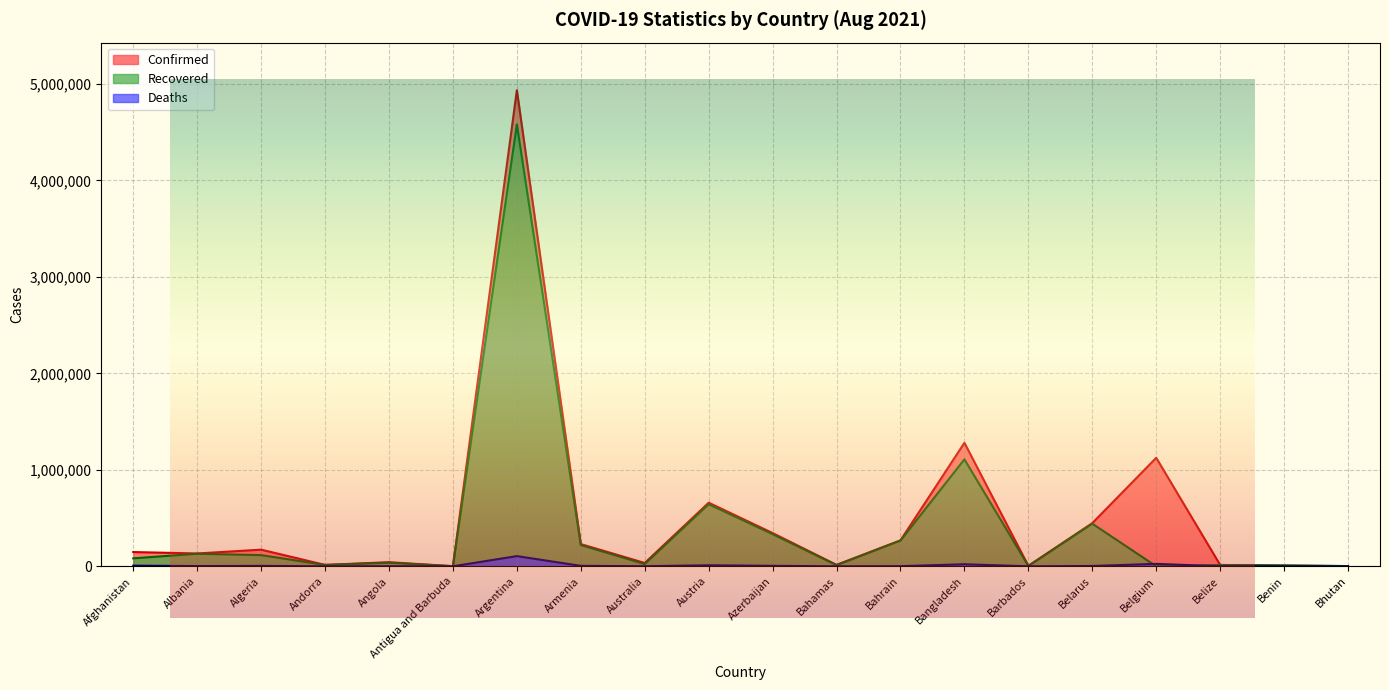

List the labels in order of Confirmed value, smallest first.

Antigua and Barbuda, Bhutan, Barbados, Benin, Belize, Andorra, Bahamas, Australia, Angola, Albania, Afghanistan, Algeria, Armenia, Bahrain, Azerbaijan, Belarus, Austria, Belgium, Bangladesh, Argentina